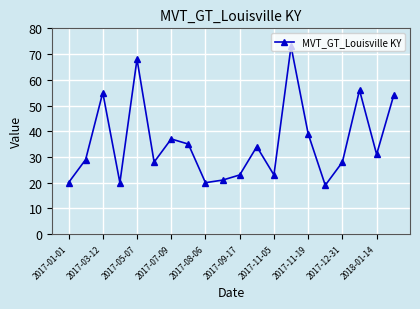

How many interior local peaks (higher than both neighbors) does the data have?

6